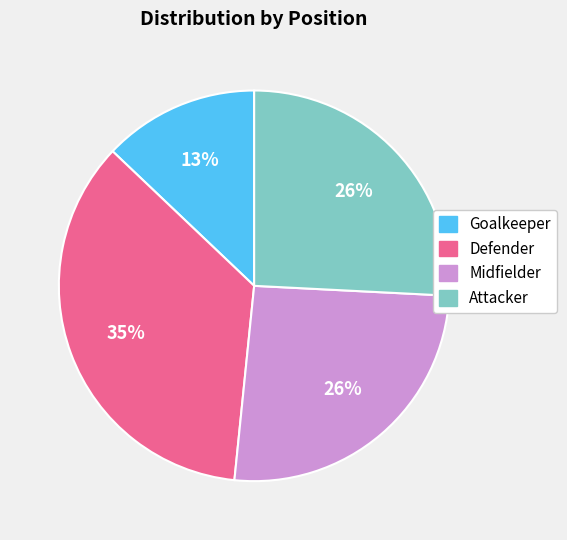

What percentage is the Defender slice, to the nearest percent?

35%